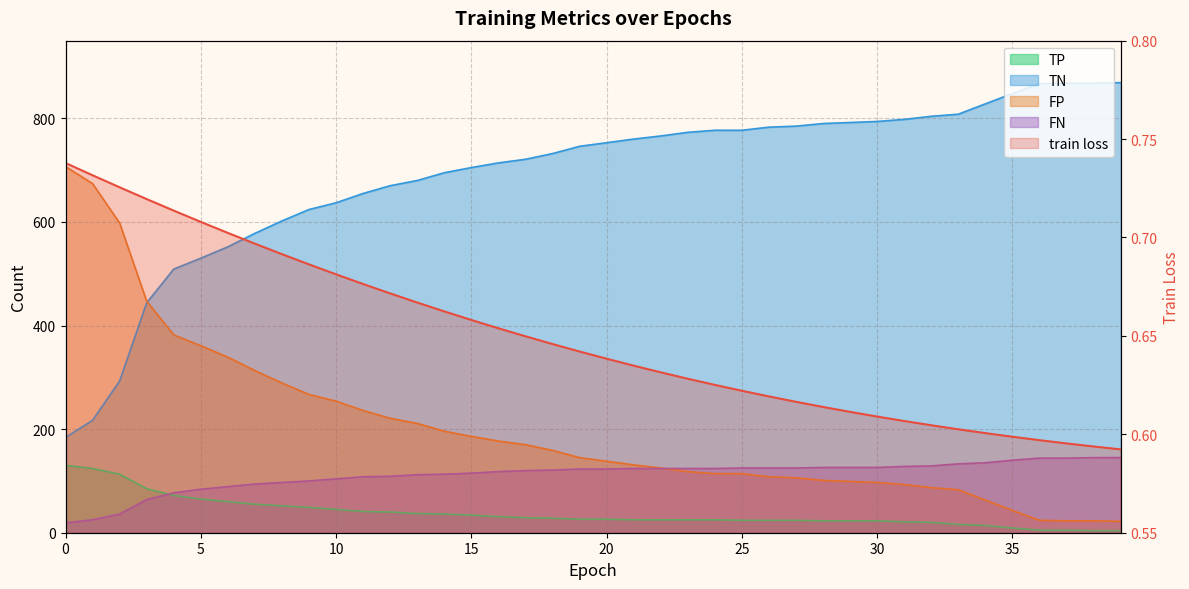

What is the sum of the train loss values at 24 and 29?

1.2